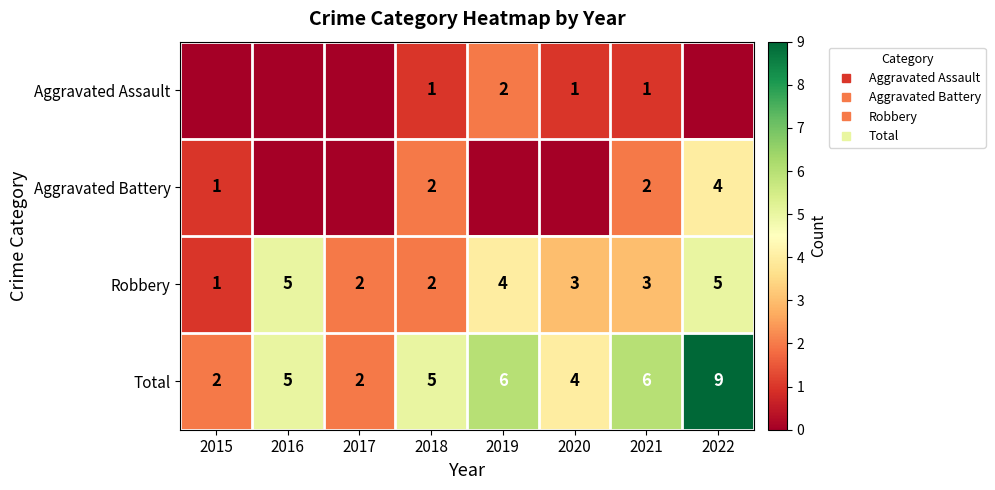

How many values in the Robbery series are below 3?

3